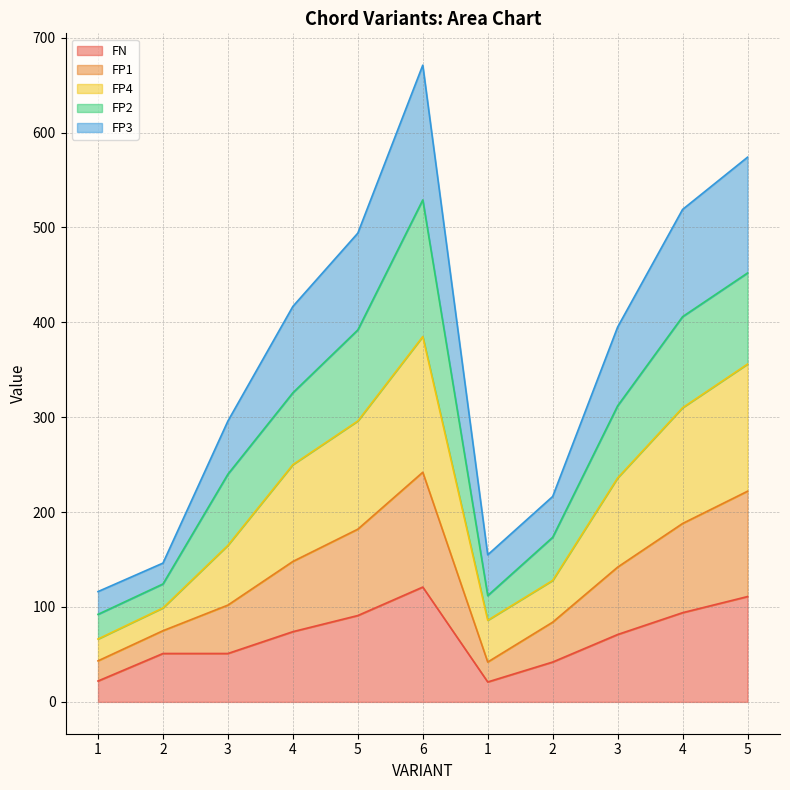

What is the total value across all series at 6?

671.0